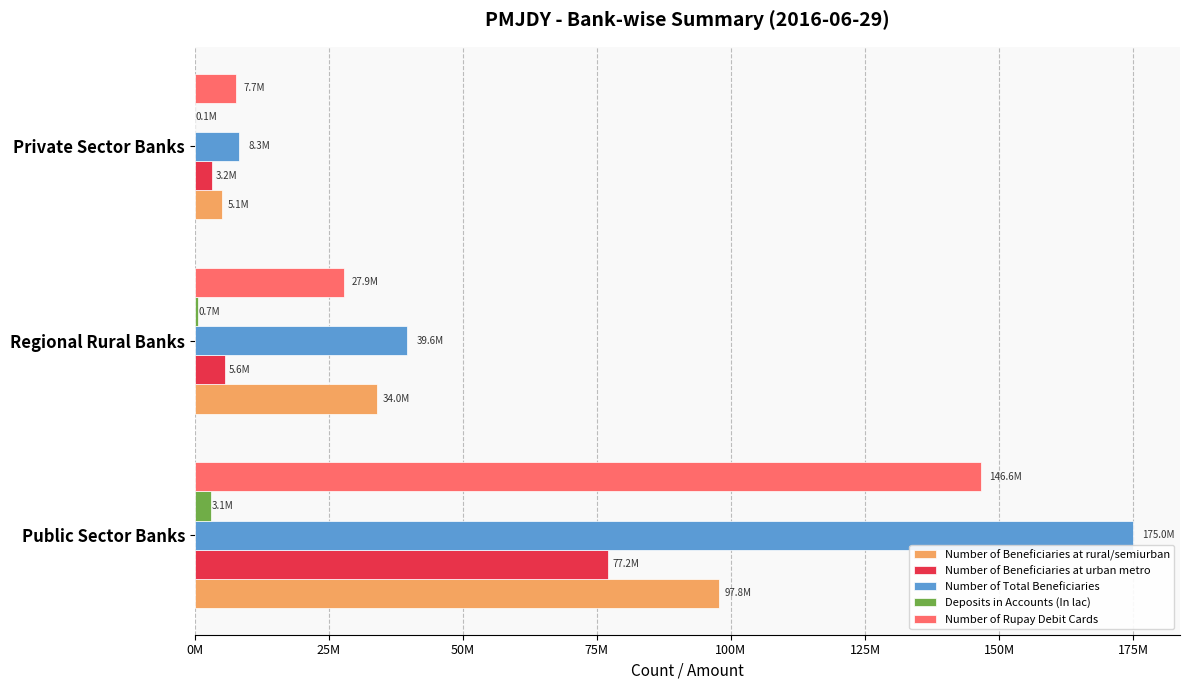

What are all the series names shown in the legend?

Number of Beneficiaries at rural/semiurban, Number of Beneficiaries at urban metro, Number of Total Beneficiaries, Deposits in Accounts (In lac), Number of Rupay Debit Cards